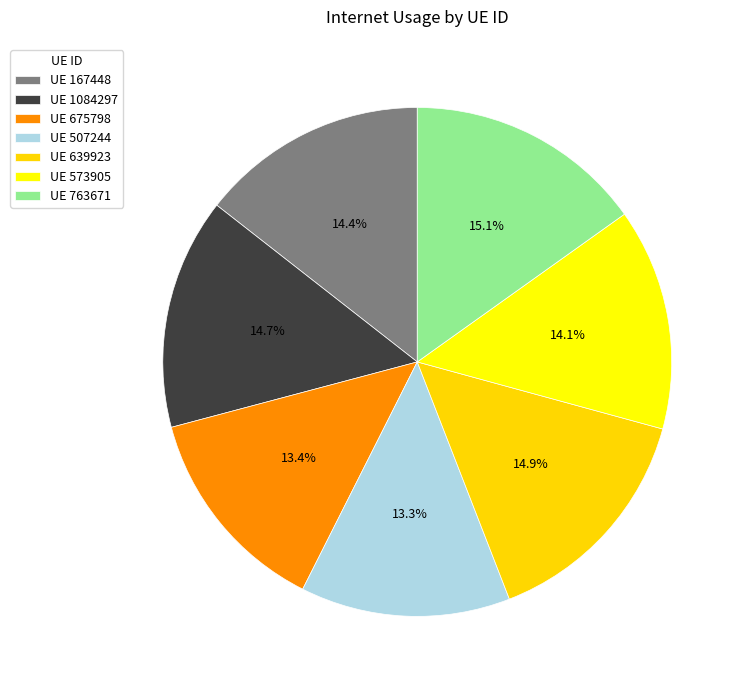

Do UE 763671 and UE 573905 together represent more than half of the pie?

No